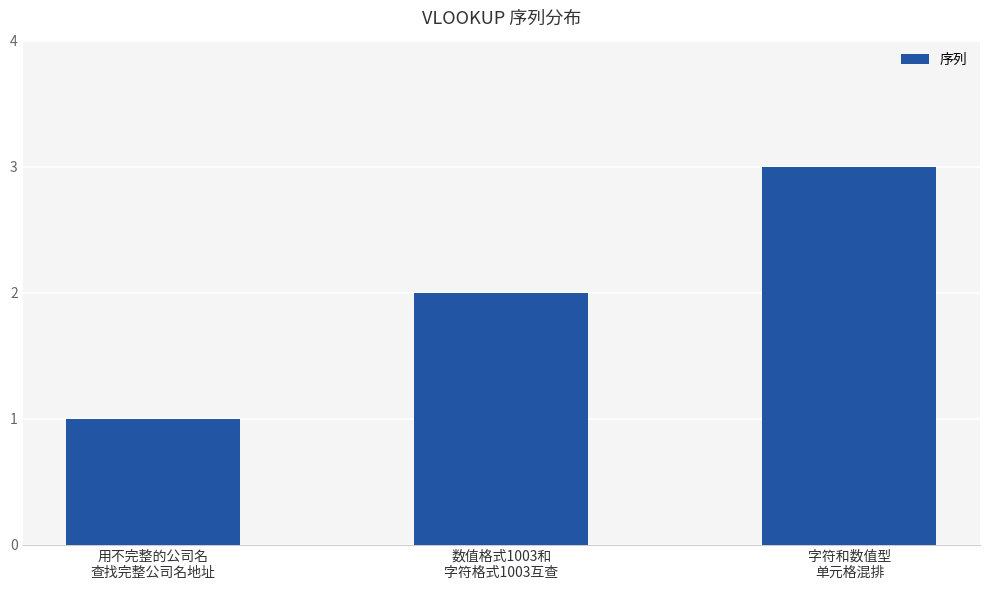

What is the difference between the maximum and second lowest values?

1